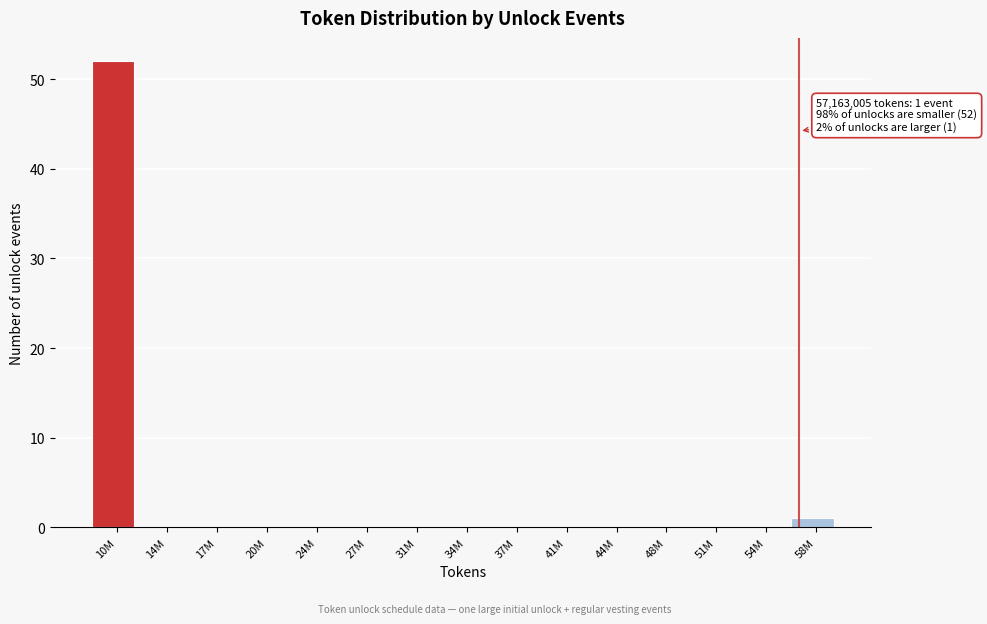

Reading left to right, extract all data points from this chart.

10M=52	14M=0	17M=0	20M=0	24M=0	27M=0	31M=0	34M=0	37M=0	41M=0	44M=0	48M=0	51M=0	54M=0	58M=1